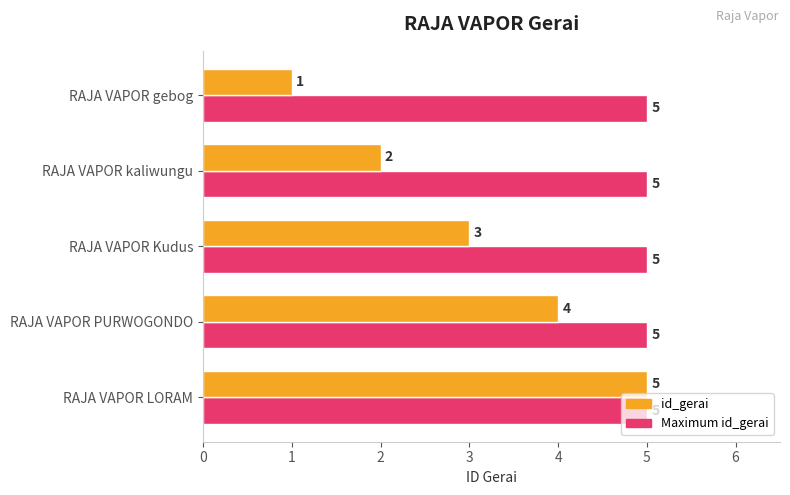

What is the maximum value shown in the chart?

5